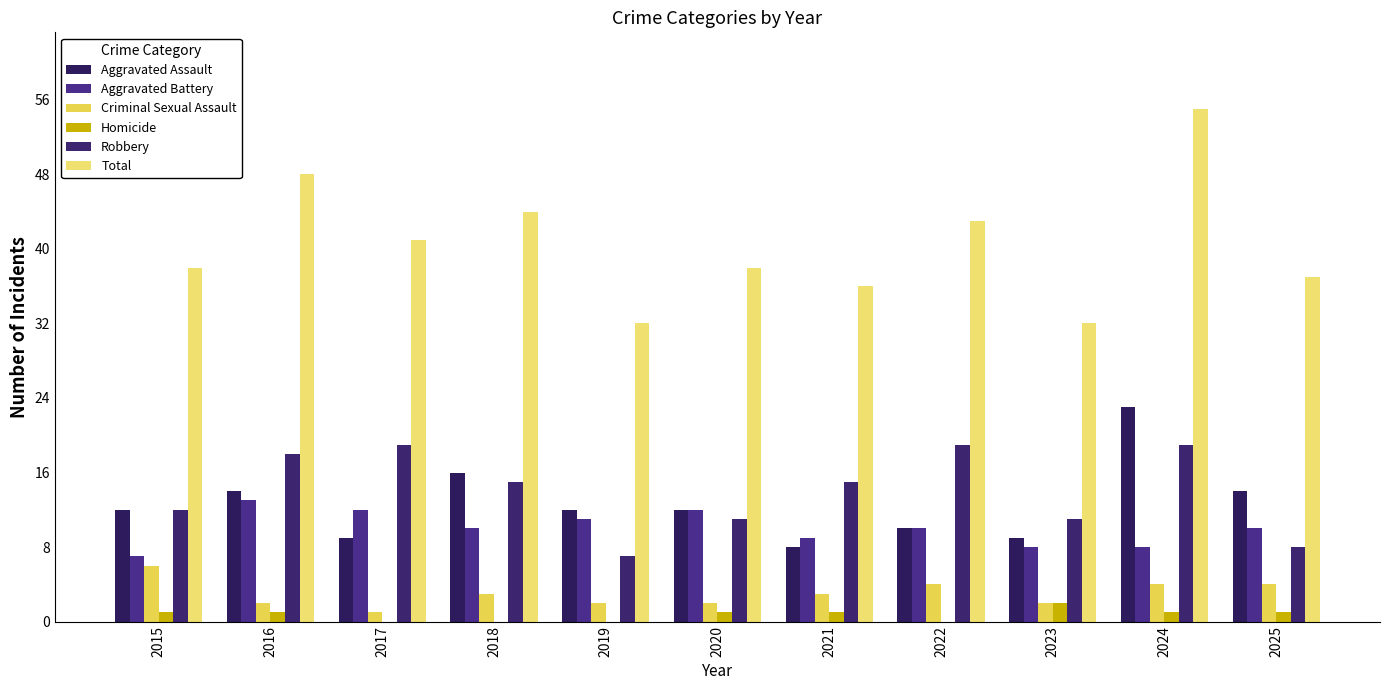

What is the value of the Robbery bar at the 1st from the left?

12